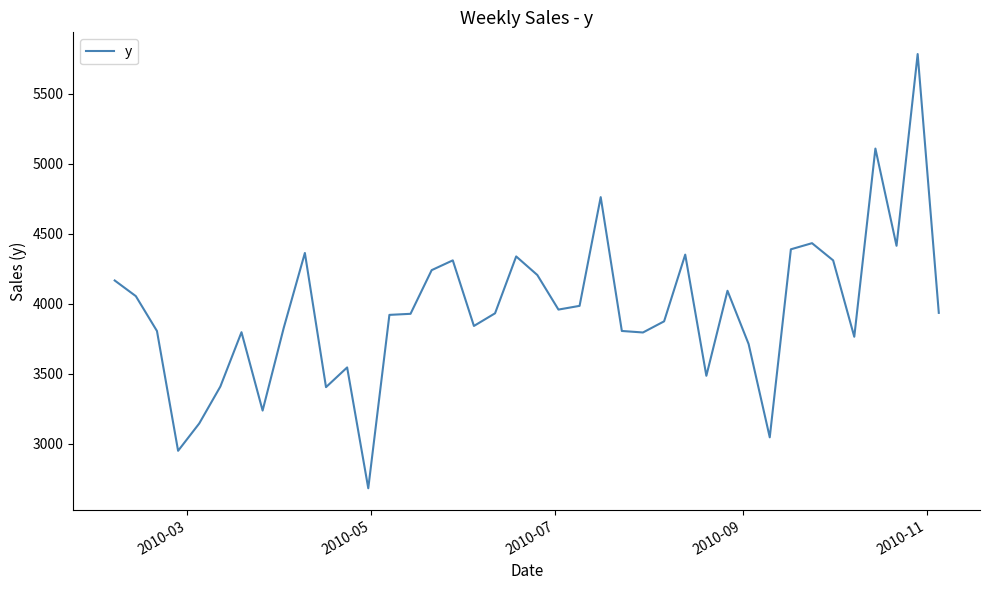

What is the smallest value displayed?

2681.0